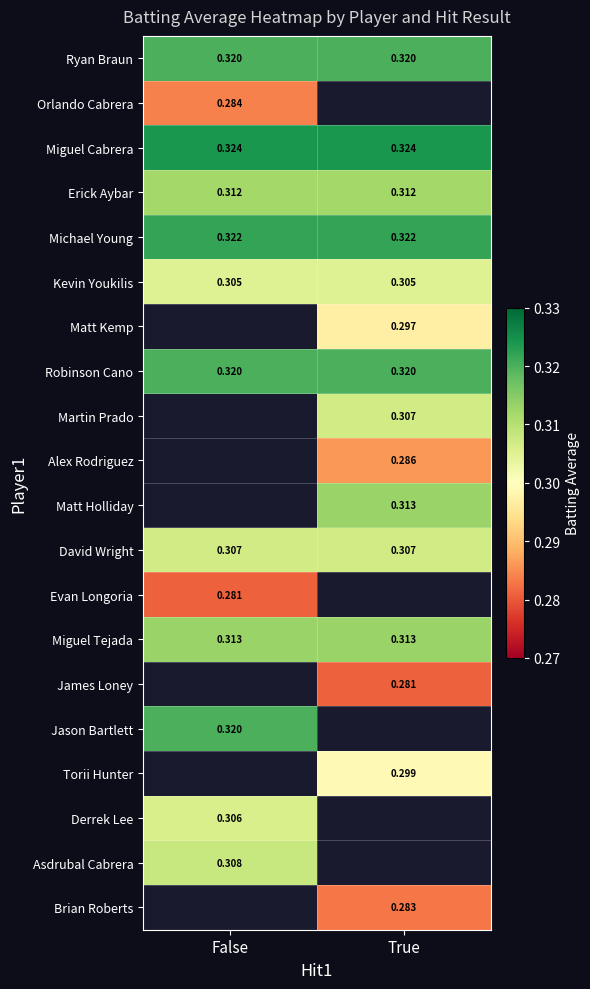

The value of Martin Prado at True is 0.3. True or false?

True